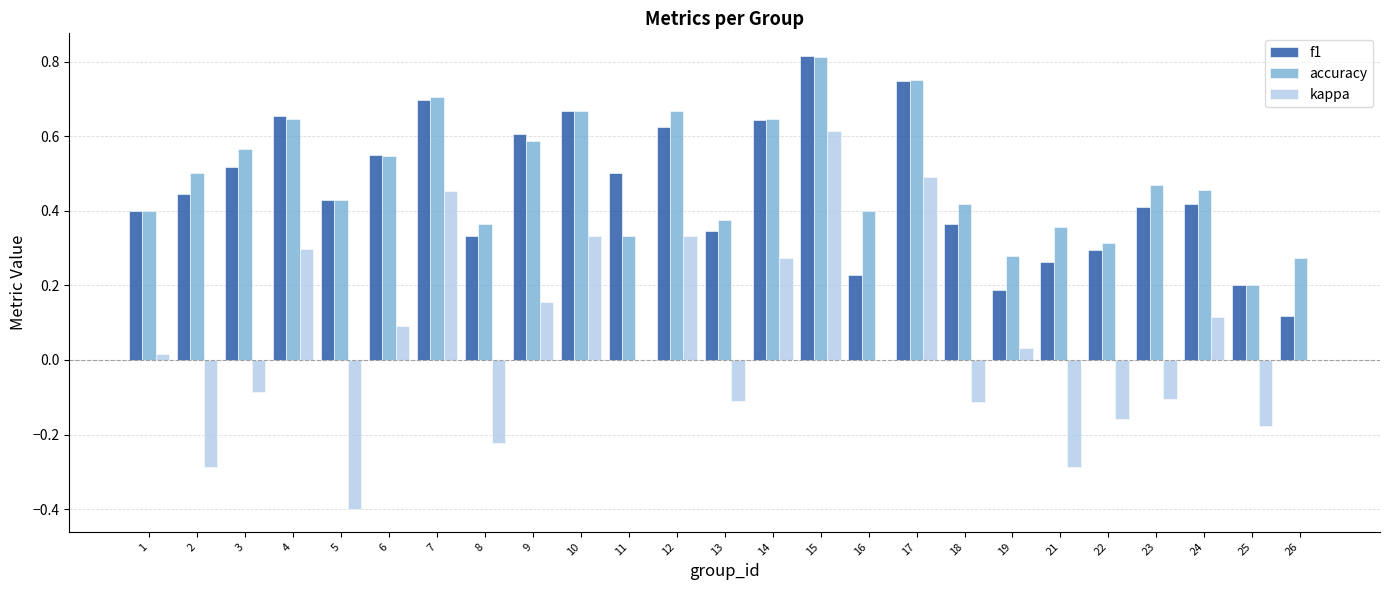

Which series changed the most between 2 and 16?

kappa